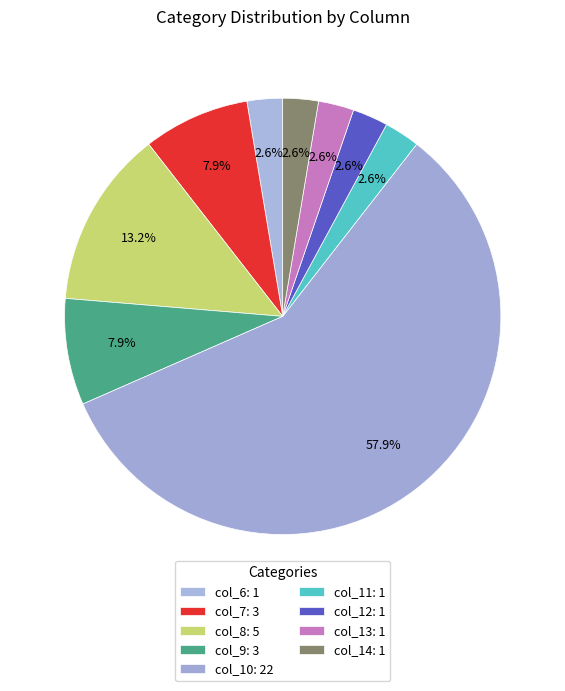

How many slices are in this pie chart?

9